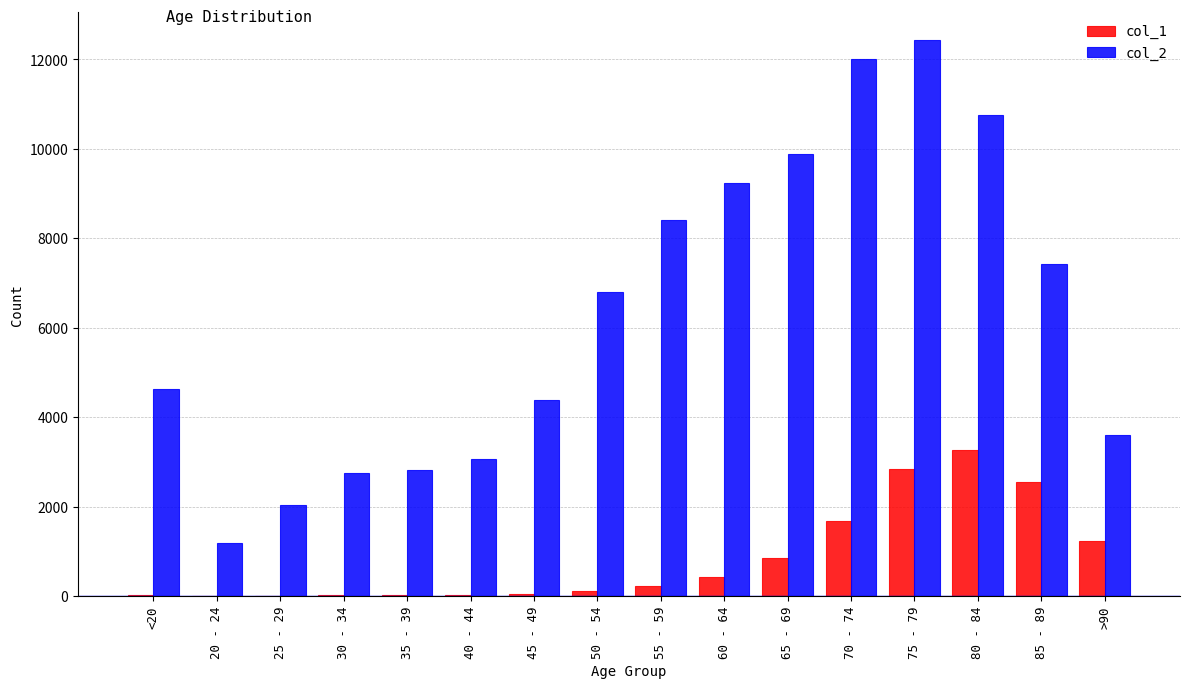

What is the average value of the col_1 series?

834